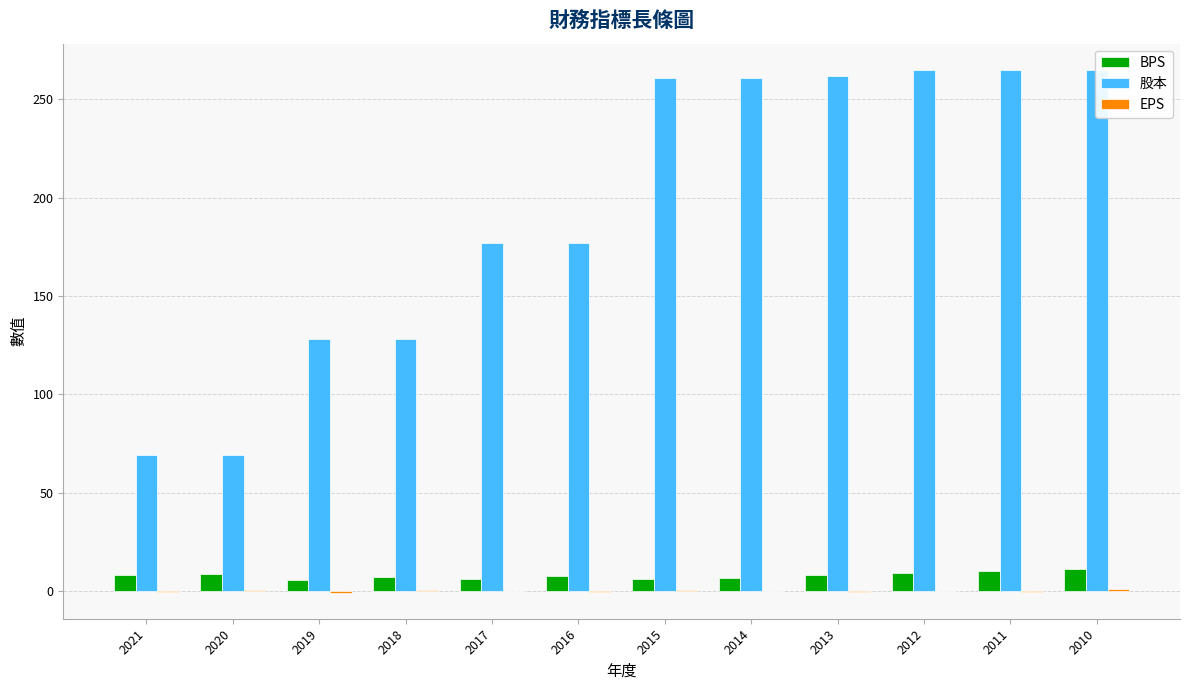

The value of BPS at 2012 is 2.0. True or false?

False